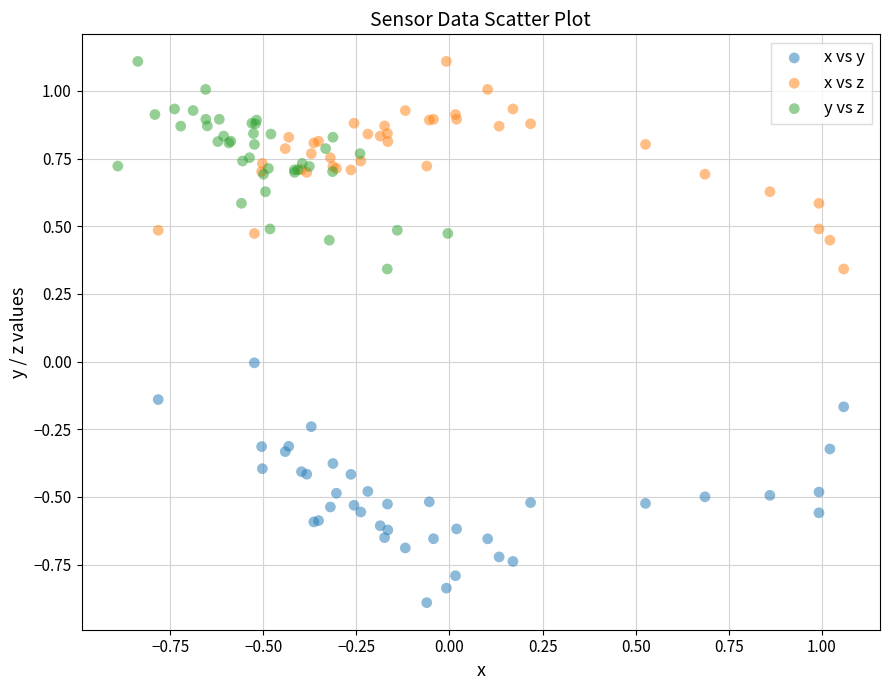

Which series reaches the minimum Y coordinate?

x vs y